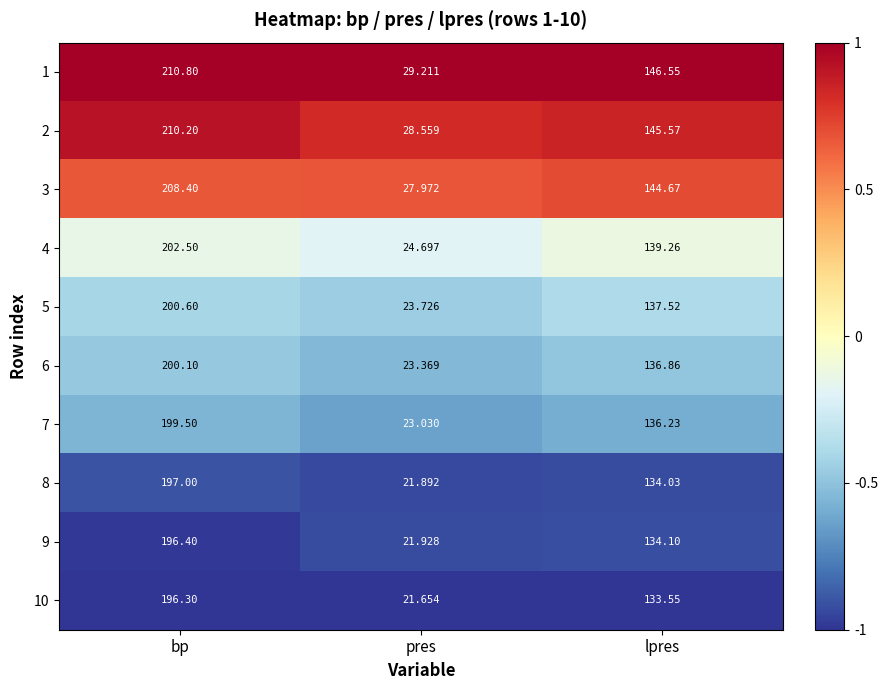

At which category is the sum across all series the highest?

bp